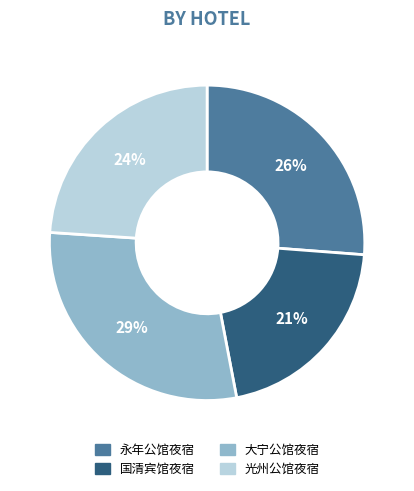

True or false: 国清宾馆夜宿 accounts for 31% of the total.

False